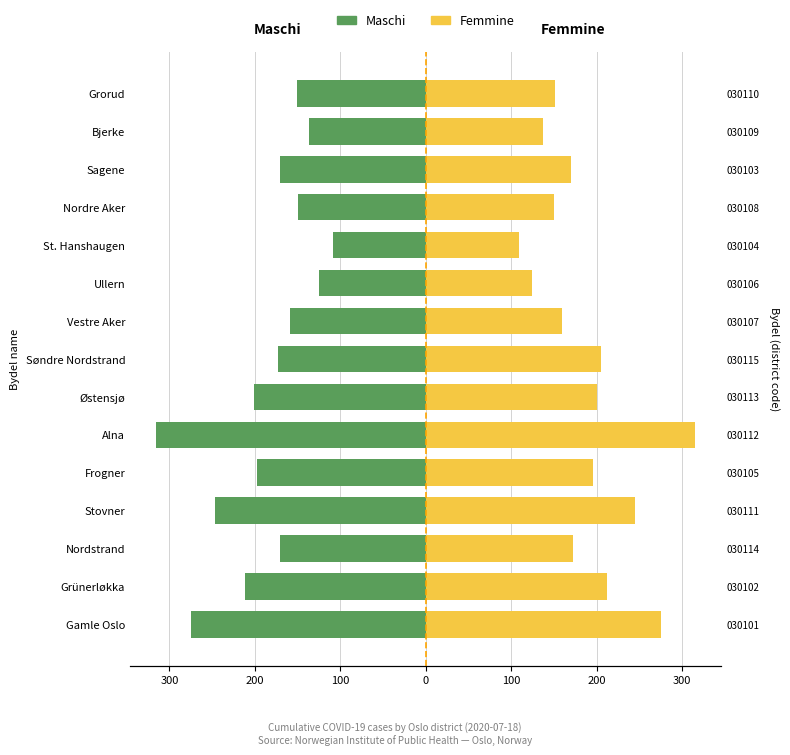

Which series changed the most between St. Hanshaugen and Grorud?

Maschi